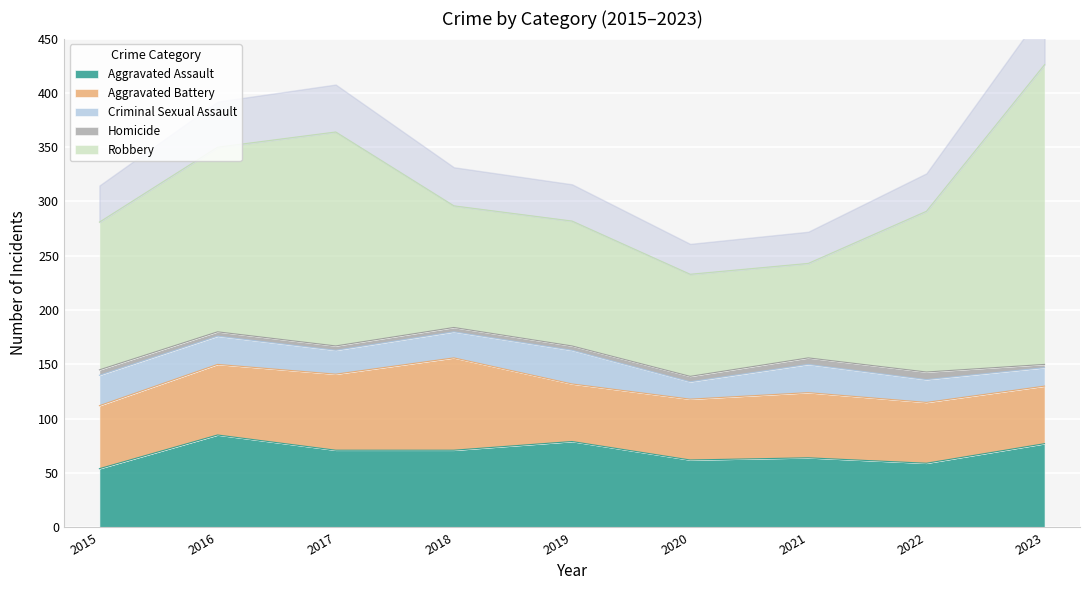

True or false: Robbery has a value of 148 at 2022.

True